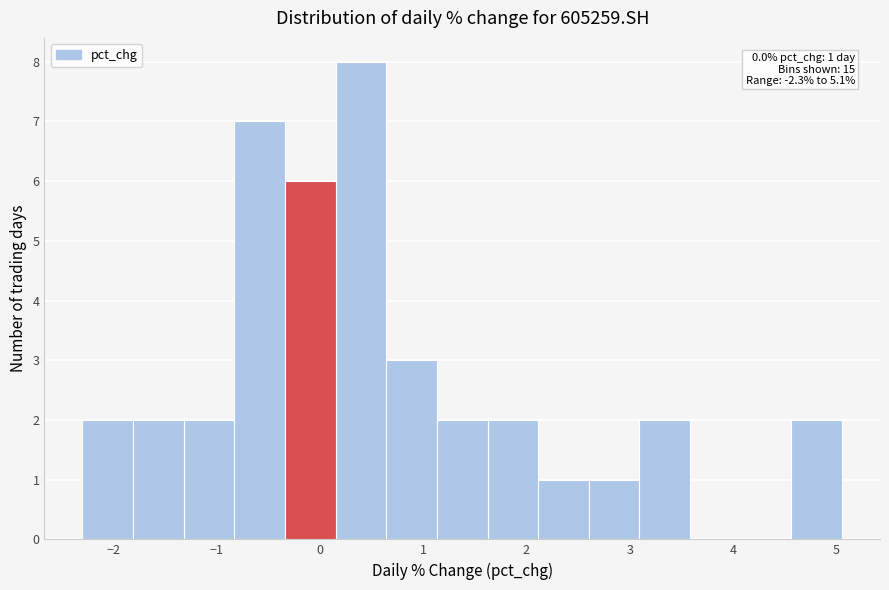

Over which range of the x-axis is the bar tallest?

0.2 to 0.6